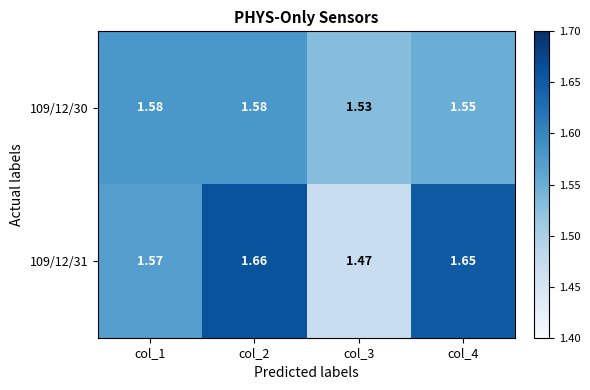

What is the total value across all series at col_4?

3.2